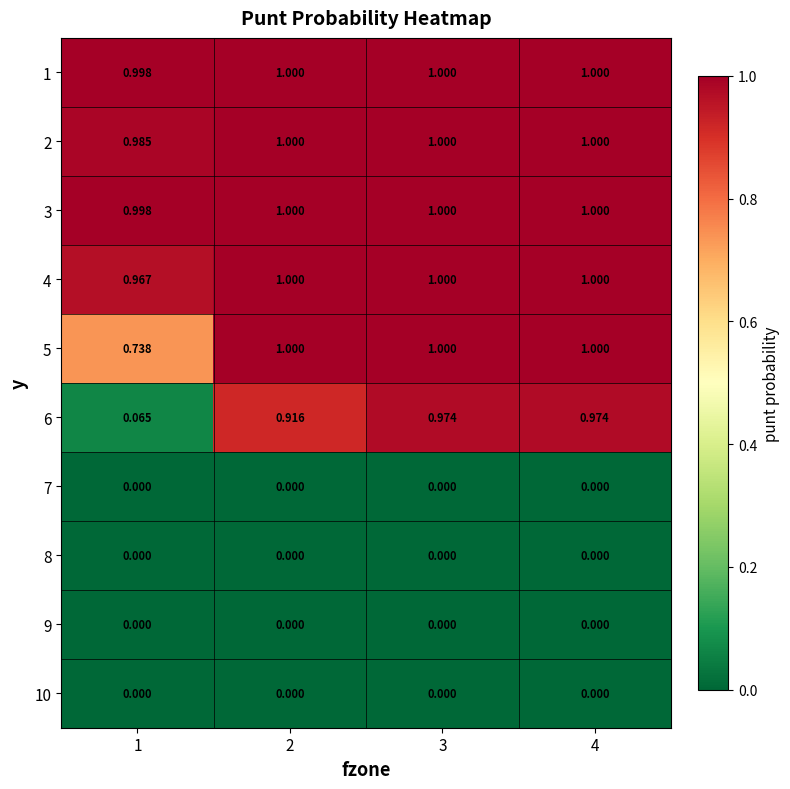

At how many categories does at least one series exceed 0?

4